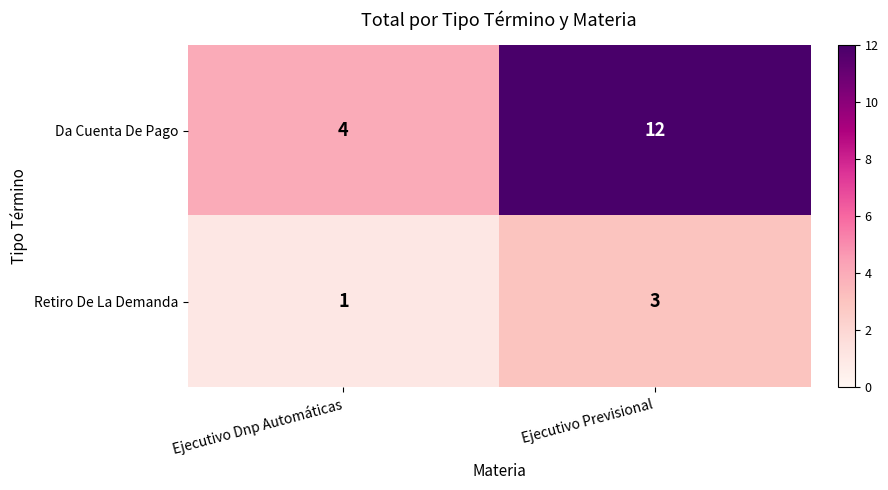

Reading left to right, list all the values displayed in this chart.

Da Cuenta De Pago: Ejecutivo Dnp Automáticas=4	Ejecutivo Previsional=12
Retiro De La Demanda: Ejecutivo Dnp Automáticas=1	Ejecutivo Previsional=3